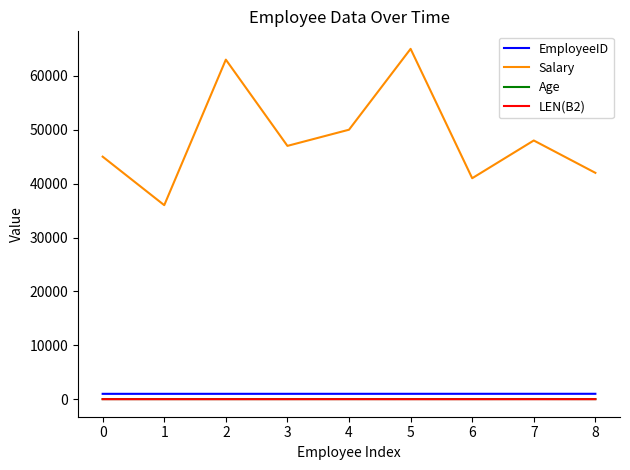

Which series has the largest total across all categories?

Salary